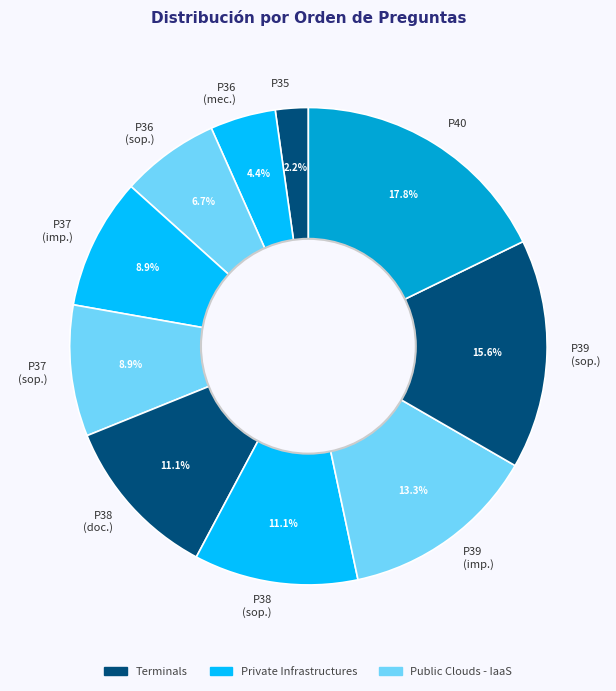

What is the largest slice in the pie chart?

P40